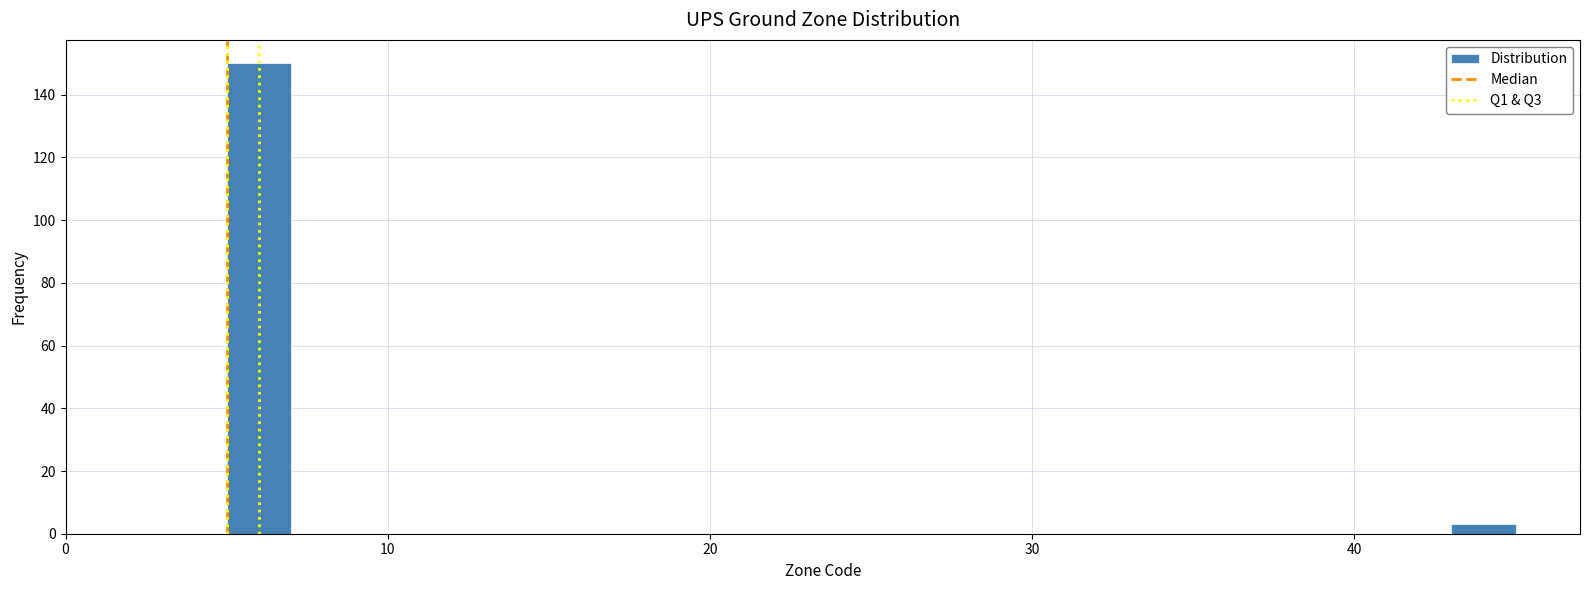

Around what value on the x-axis is the tallest bar? Give the approximate position of its centre, as read against the axis.

6